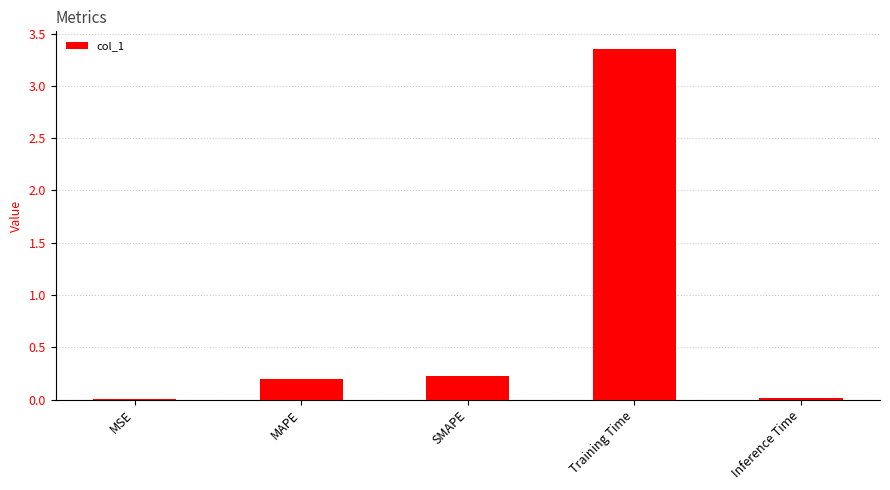

What is the difference between the values at Inference Time and SMAPE?

0.2